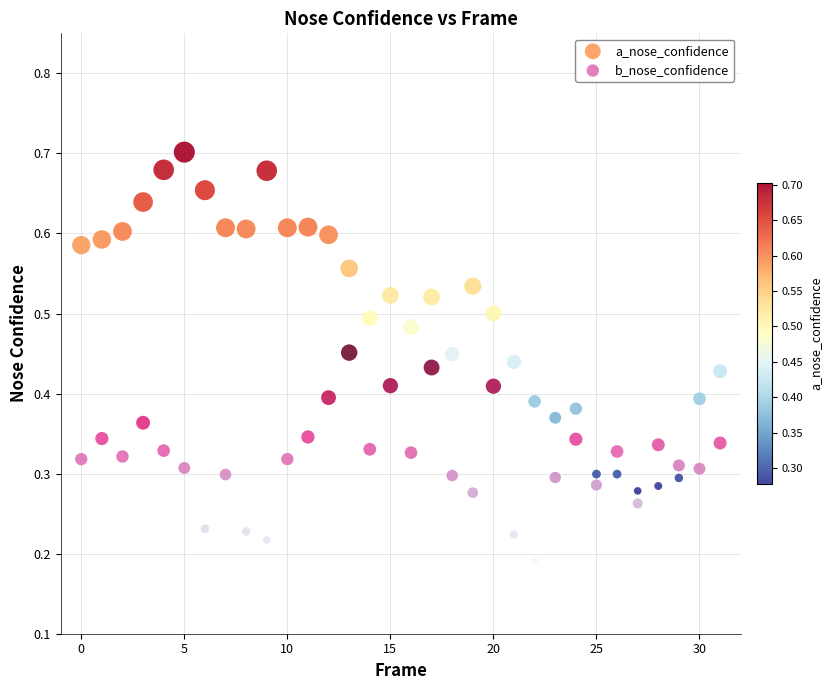

Which series has the largest Y range (max minus min)?

a_nose_confidence